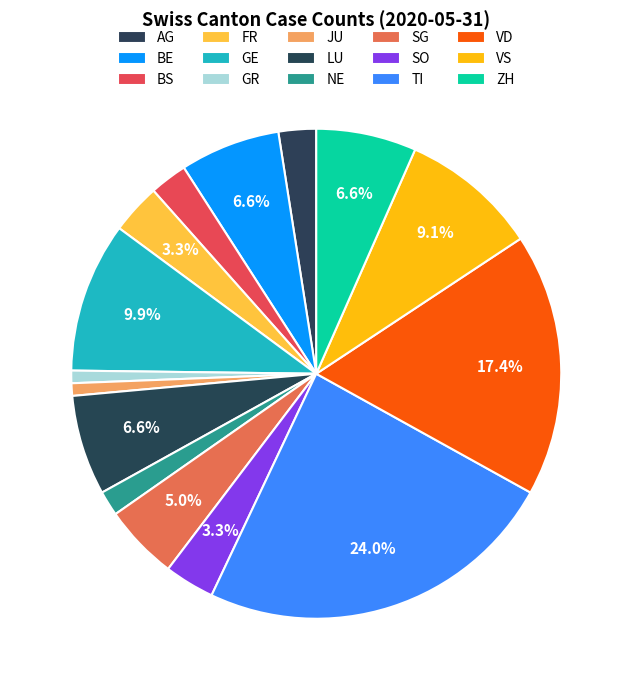

Which slice is the smallest?

GR